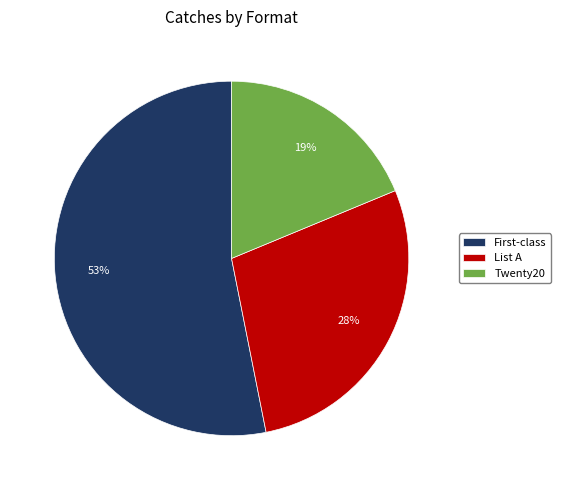

How many slices are in this pie chart?

3